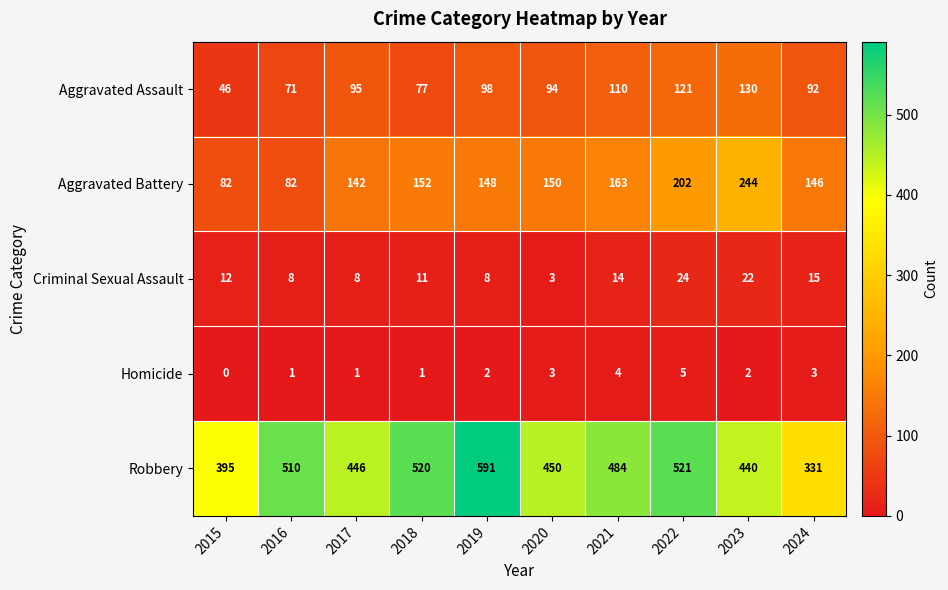

True or false: Aggravated Assault has a value of 94 at 2020.

True